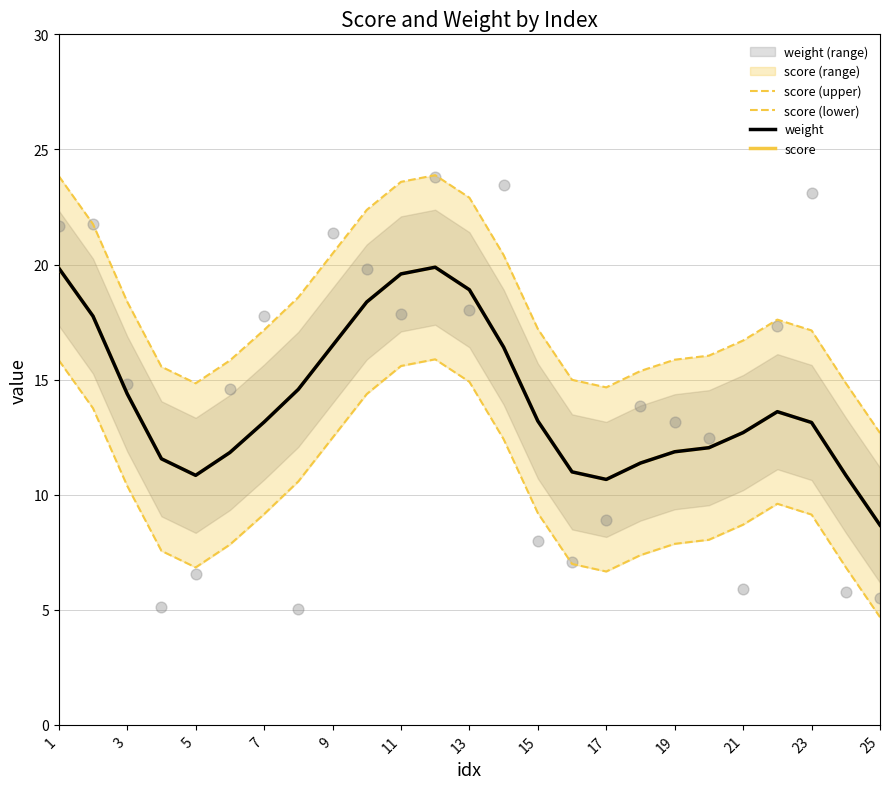

Is the value of weight at 21 greater than the value of score at 17?

Yes